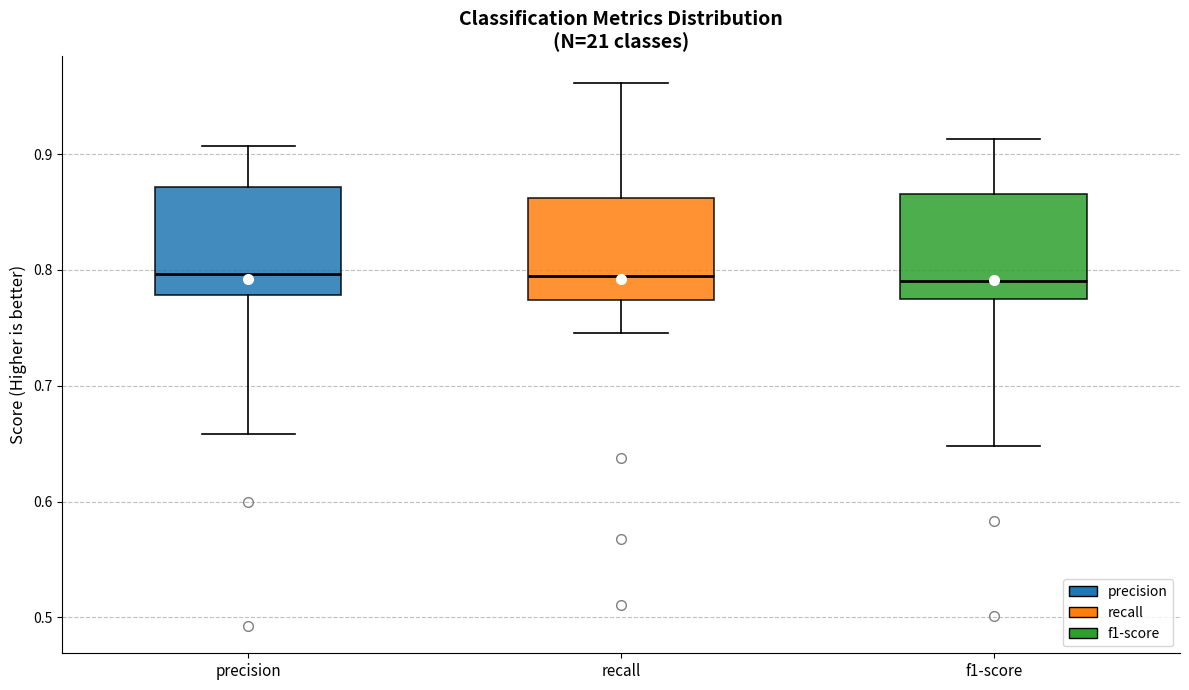

Reading left to right, read every box against the y-axis: the position of its median line, the range the box covers, and the ends of its whiskers. The values are not printed on the chart, so give them approximately, as read against the axis.

precision: median 0.80, box 0.78 to 0.87, whiskers 0.66 to 0.91
recall: median 0.80, box 0.77 to 0.86, whiskers 0.75 to 0.96
f1-score: median 0.79, box 0.78 to 0.87, whiskers 0.65 to 0.91